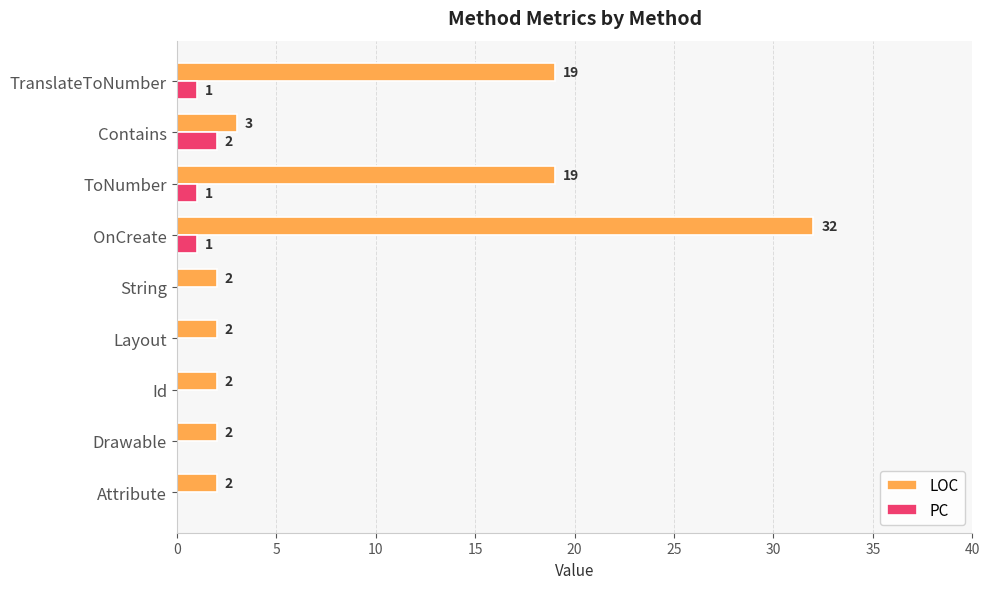

Which series has the largest range (max minus min)?

LOC